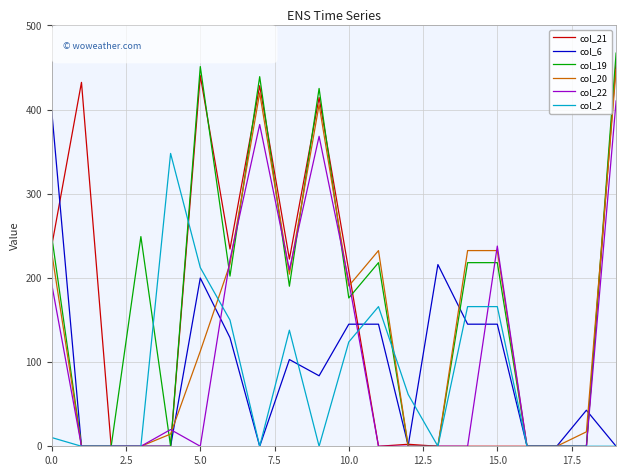

Which series has the largest total across all categories?

col_19